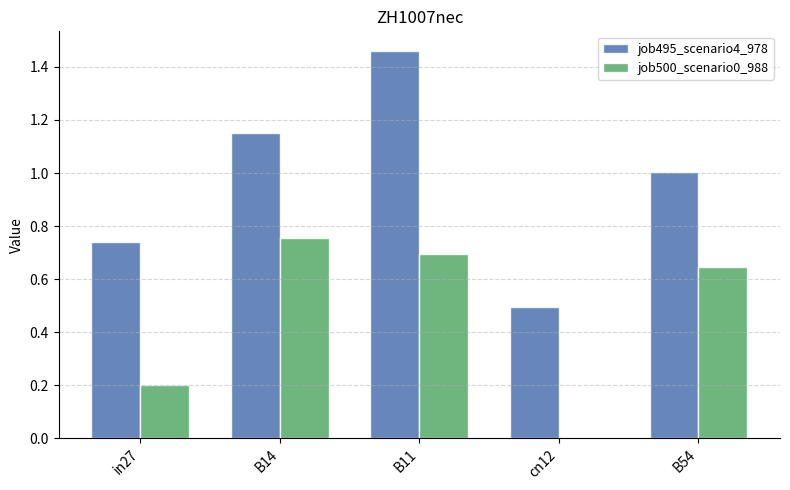

What are all the series names shown in the legend?

job495_scenario4_978, job500_scenario0_988